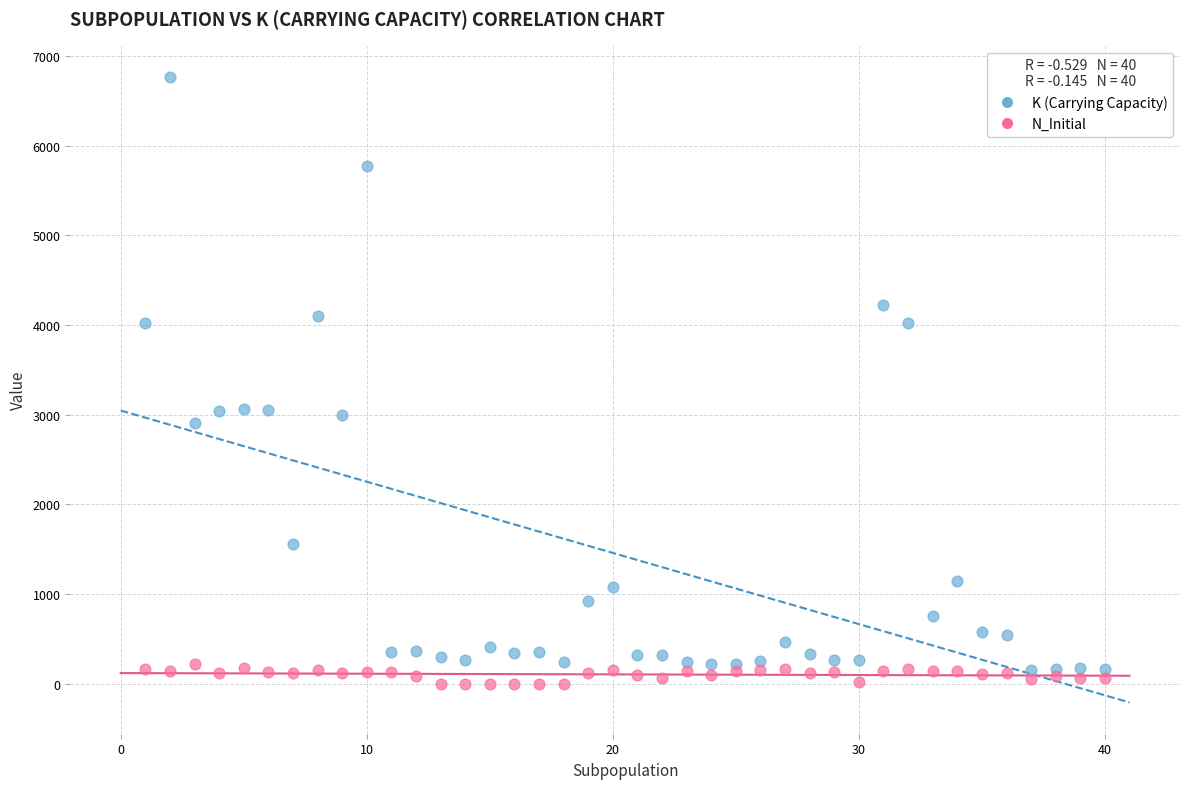

What is the X range (max minus min) for the scatter plot?

39